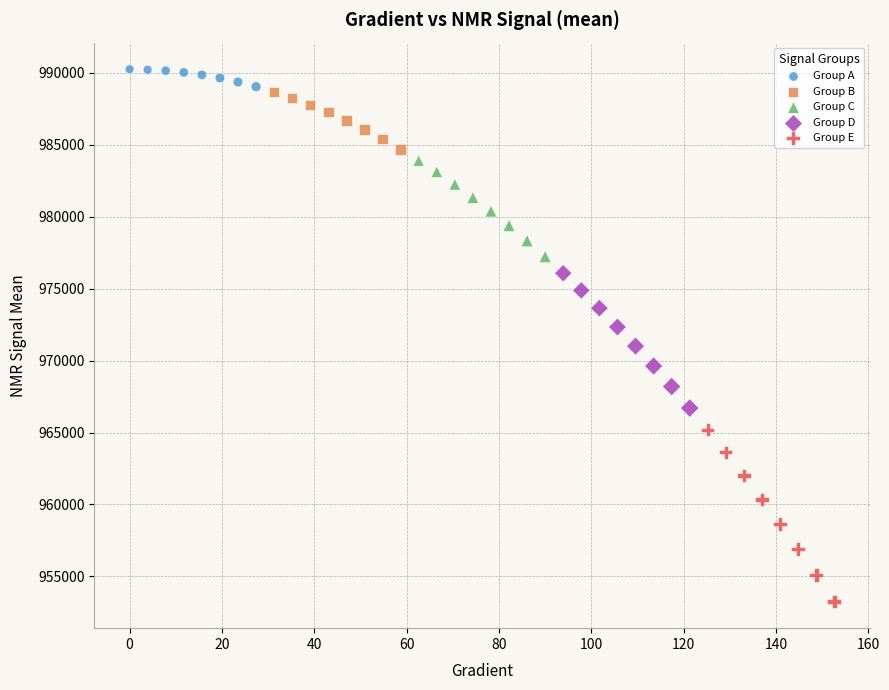

Which series contains the lowest Y value?

Group E